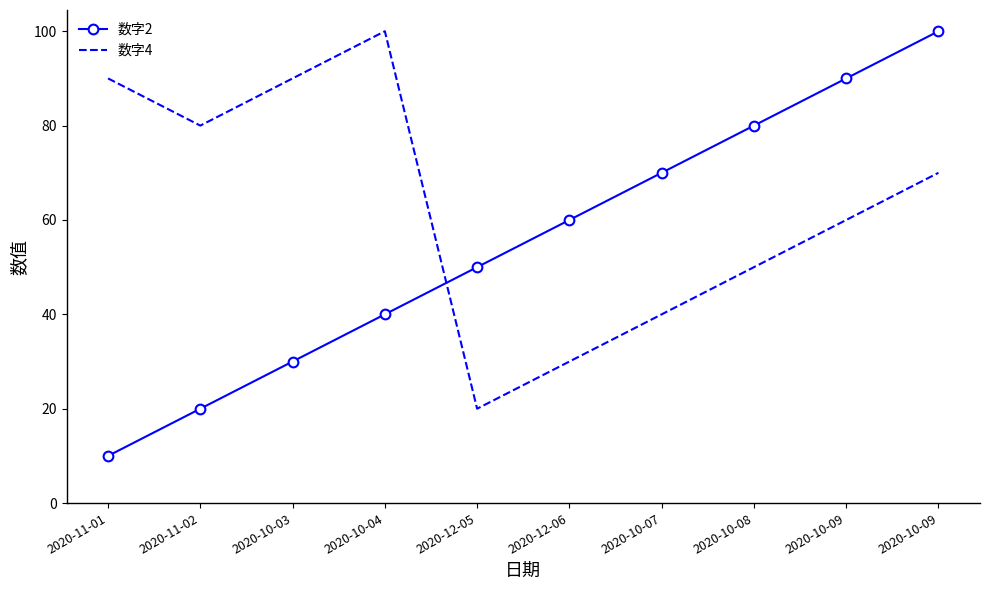

What is the label of the 1st point from the left?

2020-11-01